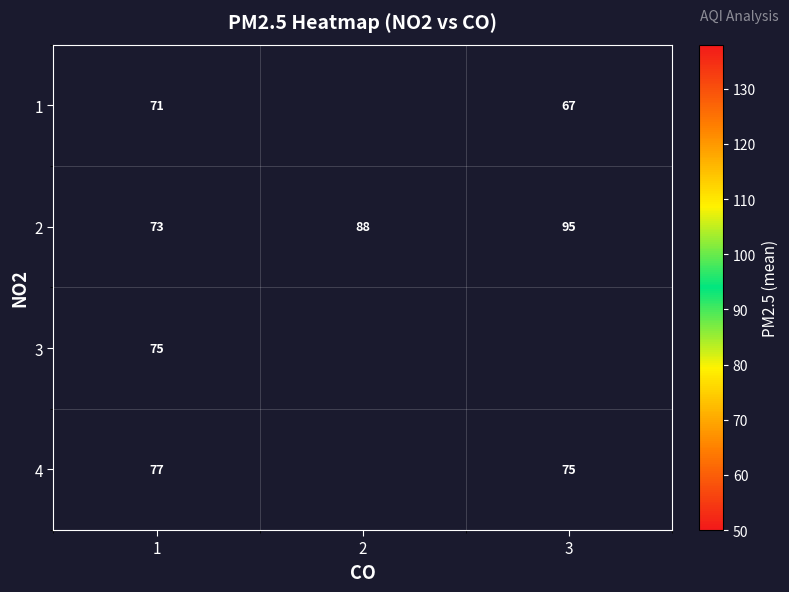

Which category has the highest value in the 2 series?

3